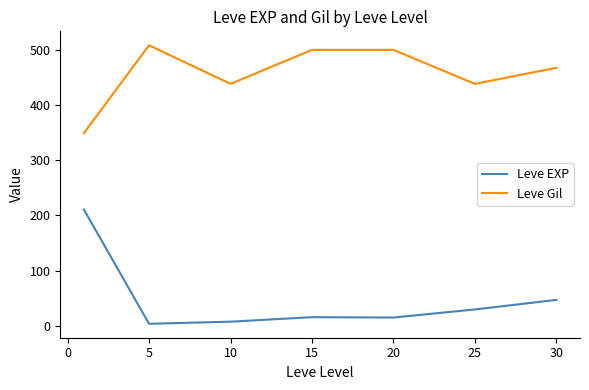

What is the maximum value shown in the chart?

508.3